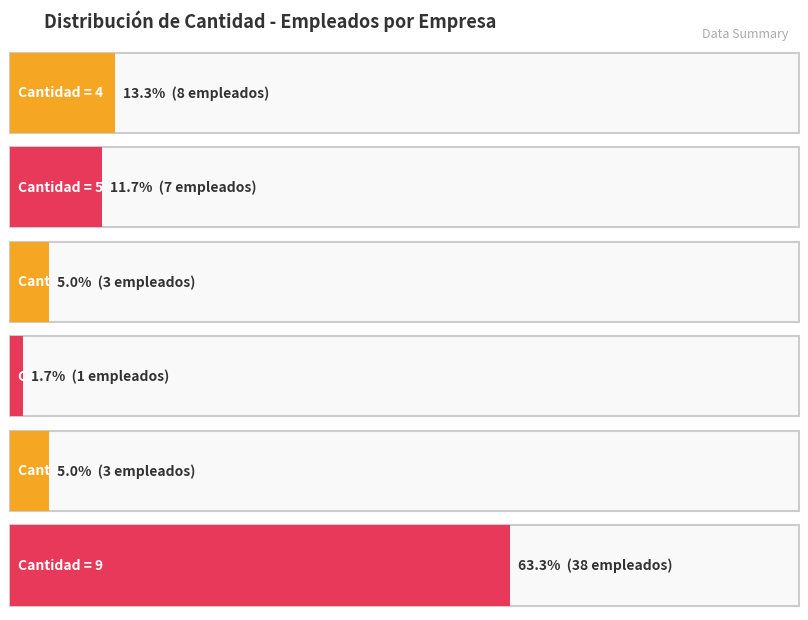

The chart shows a value of 63 at Cantidad 9. True or false?

False